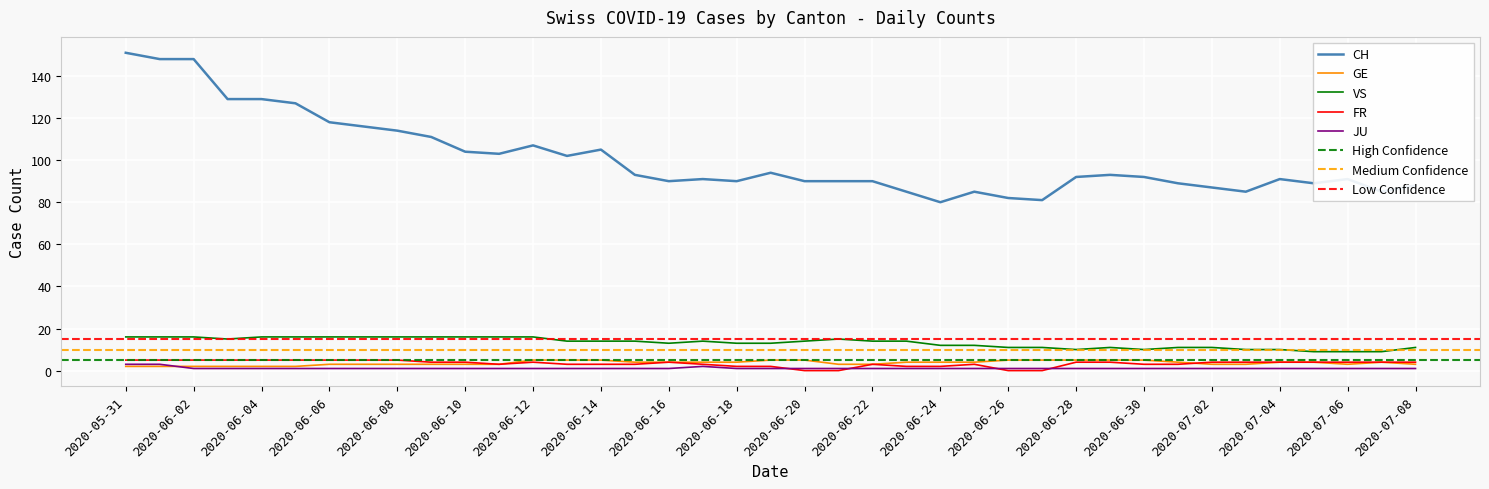

True or false: FR has a value of 3 at 2020-06-27.

False